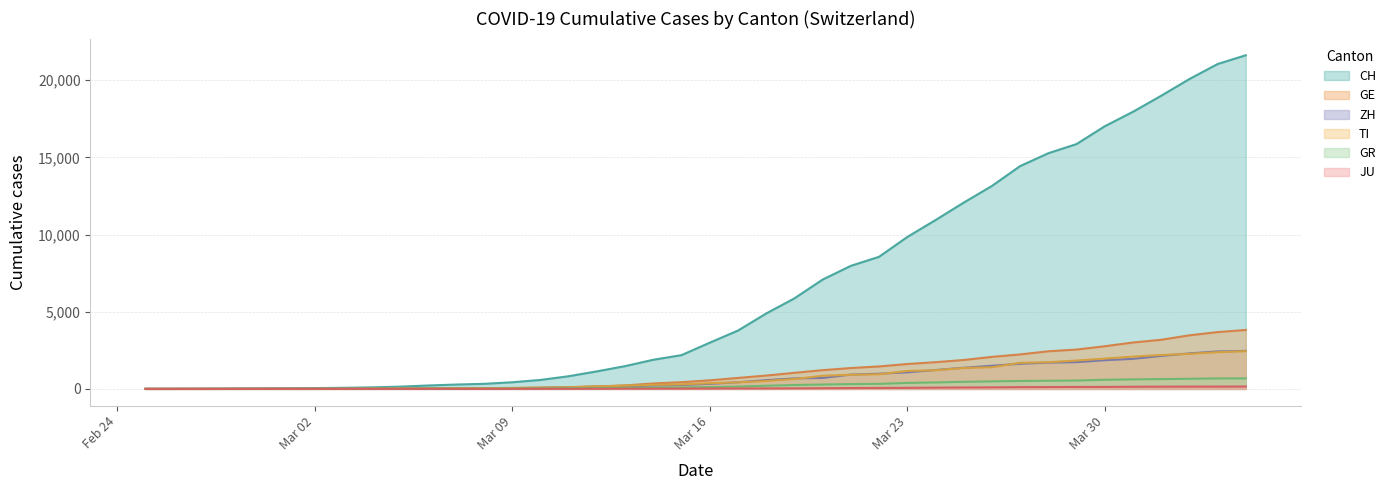

What is the maximum value shown in the chart?

21617